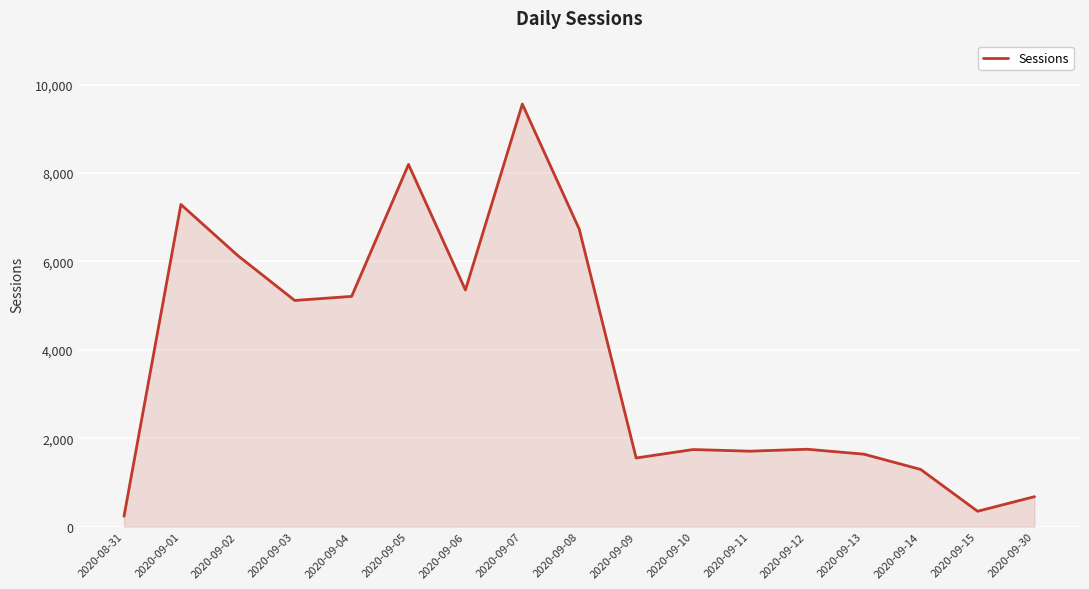

Does the chart have visible grid lines?

Yes